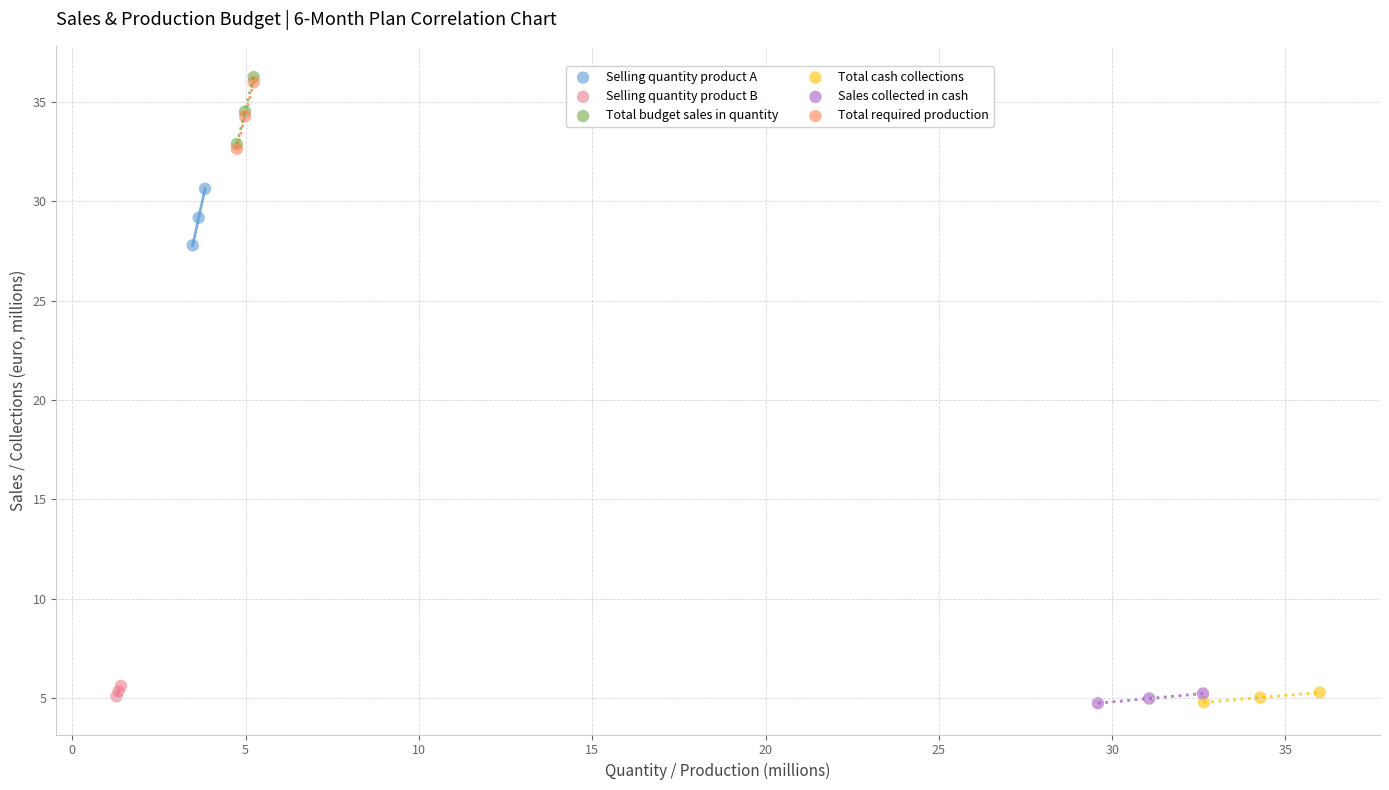

Which series has the largest Y range (max minus min)?

Total budget sales in quantity